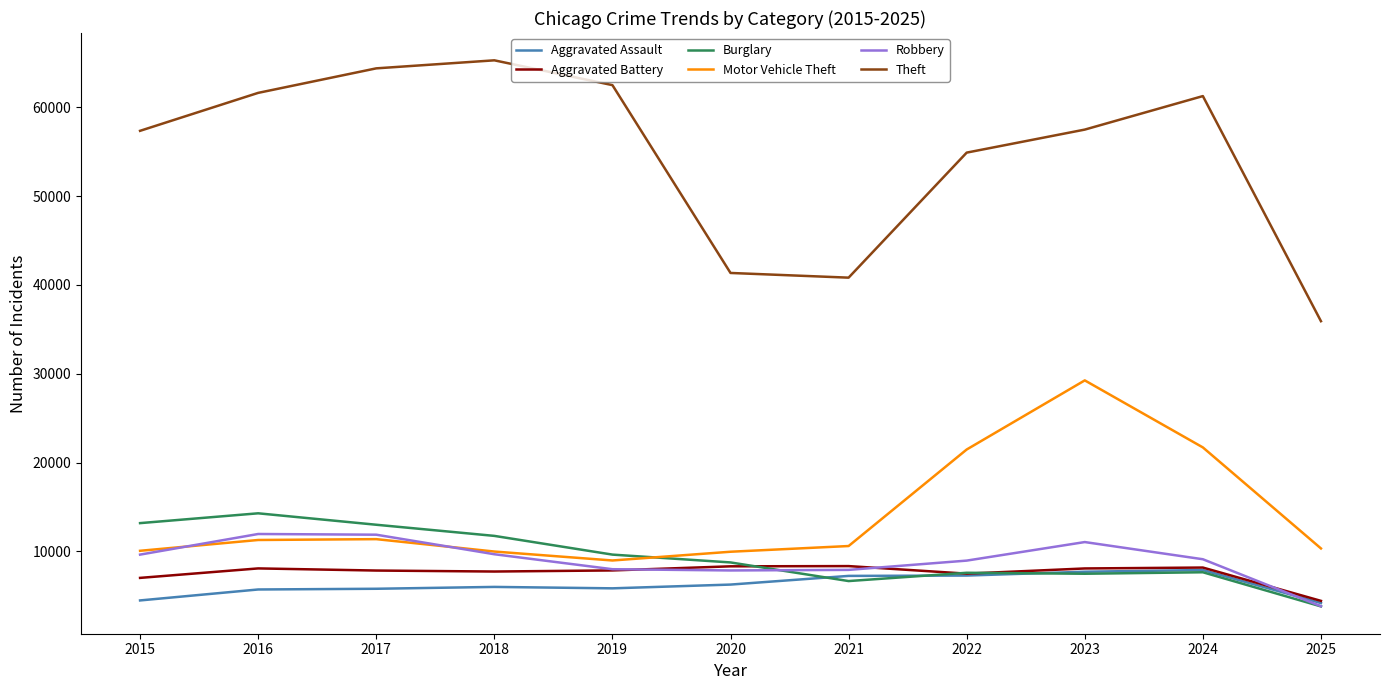

True or false: Aggravated Assault and Motor Vehicle Theft cross at least once.

False